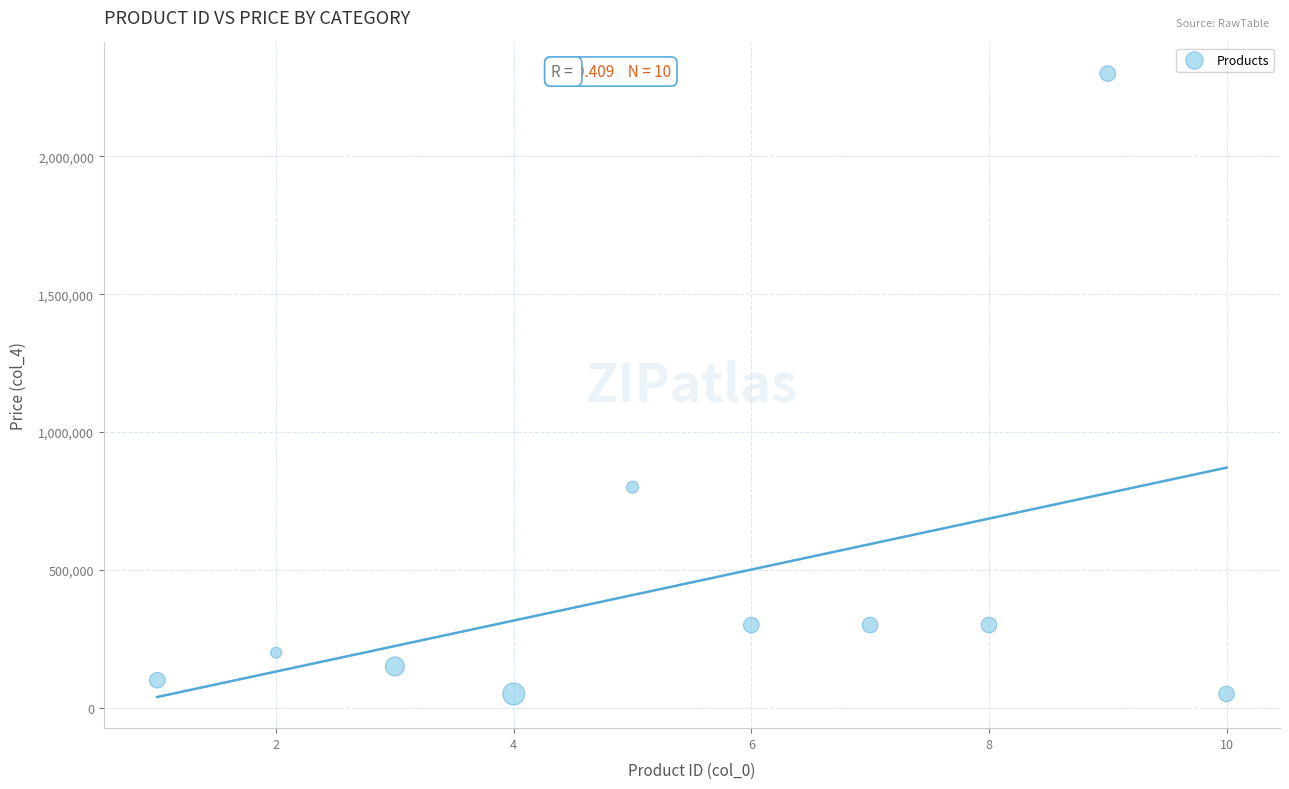

What is the average X value?

6